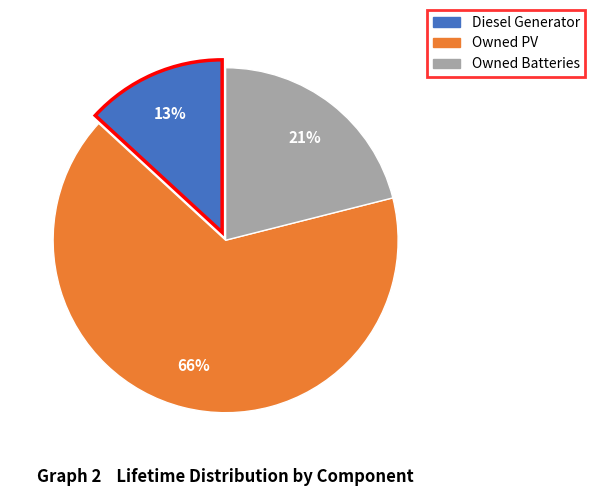

Does Owned PV account for over 50% of the chart?

Yes